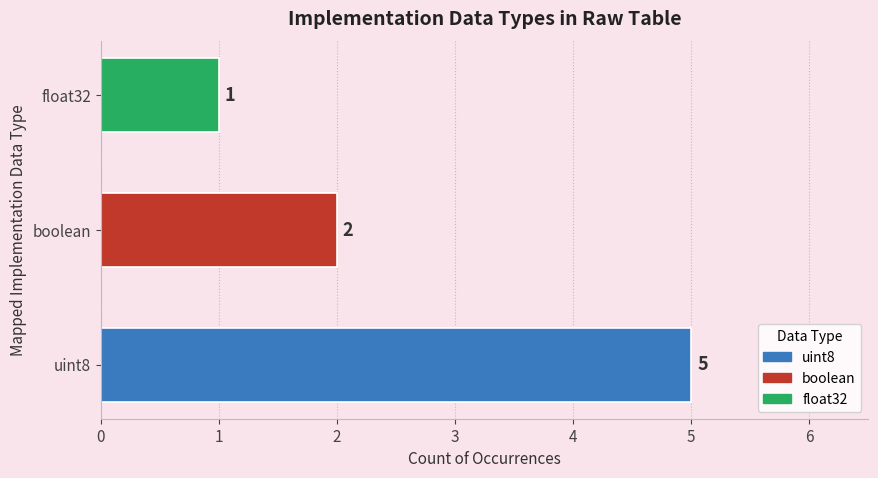

What is the sum of all values?

8